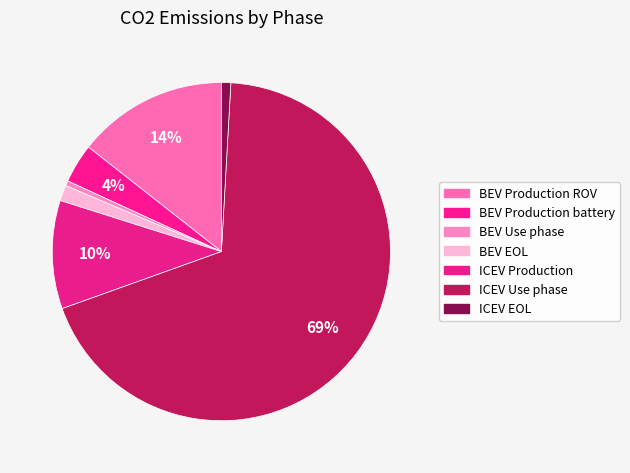

Is it true that ICEV EOL is 1% of the pie?

True